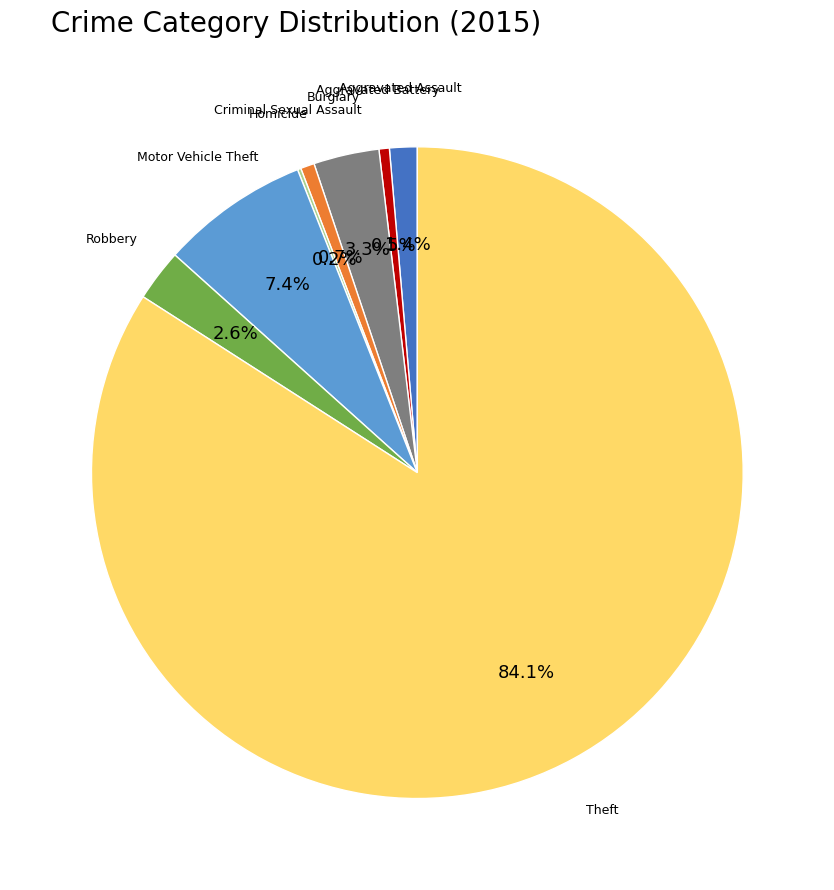

What is the largest slice in the pie chart?

Theft